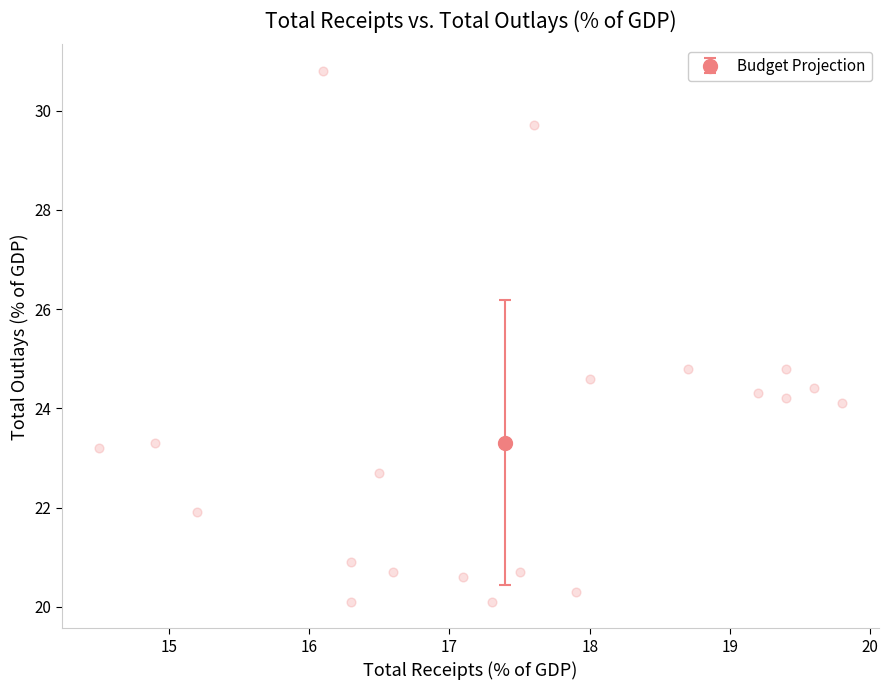

What is the range of X values (max minus min)?

5.3